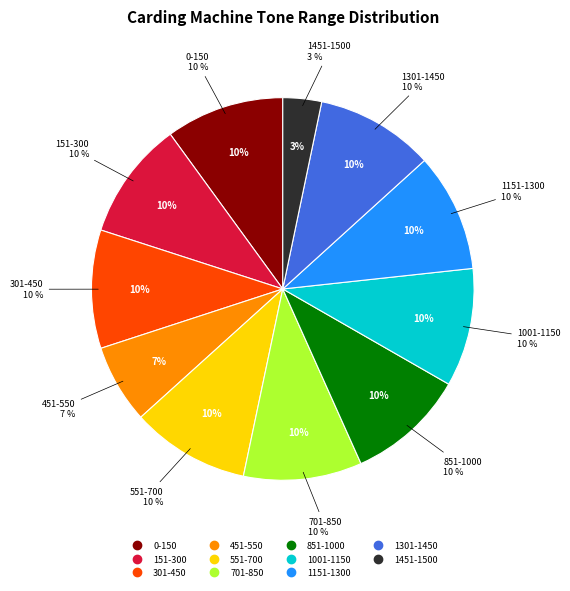

How many segments does this pie chart have?

11